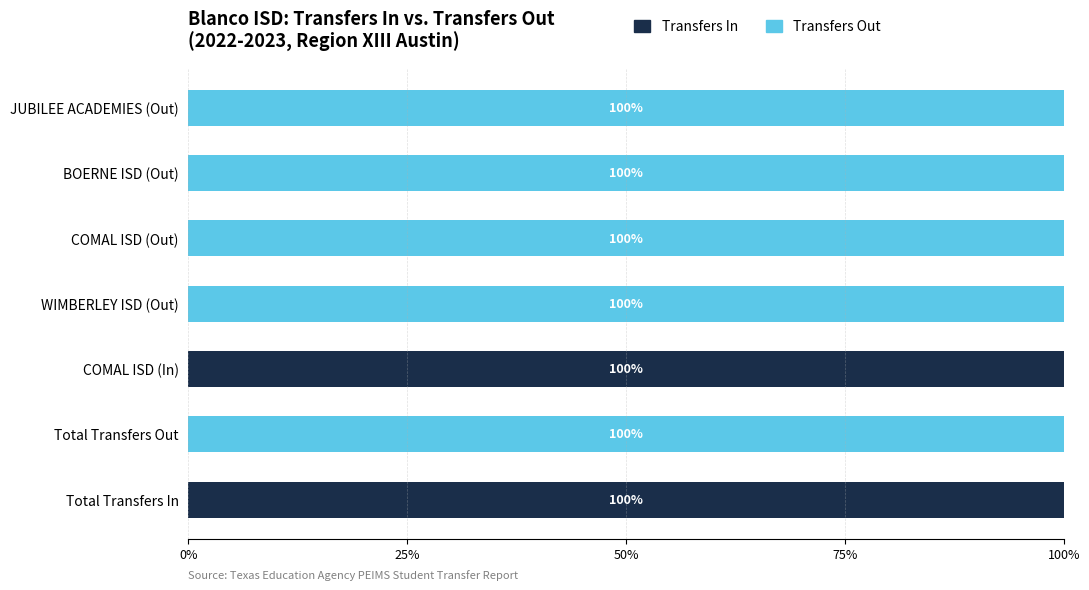

The Transfers In series shows 100 at Total Transfers In. True or false?

True